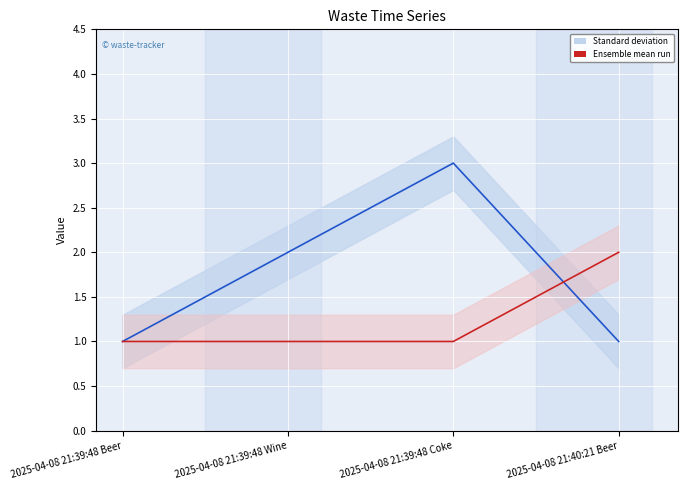

At which category is the sum across all series the highest?

2025-04-08 21:39:48 Coke